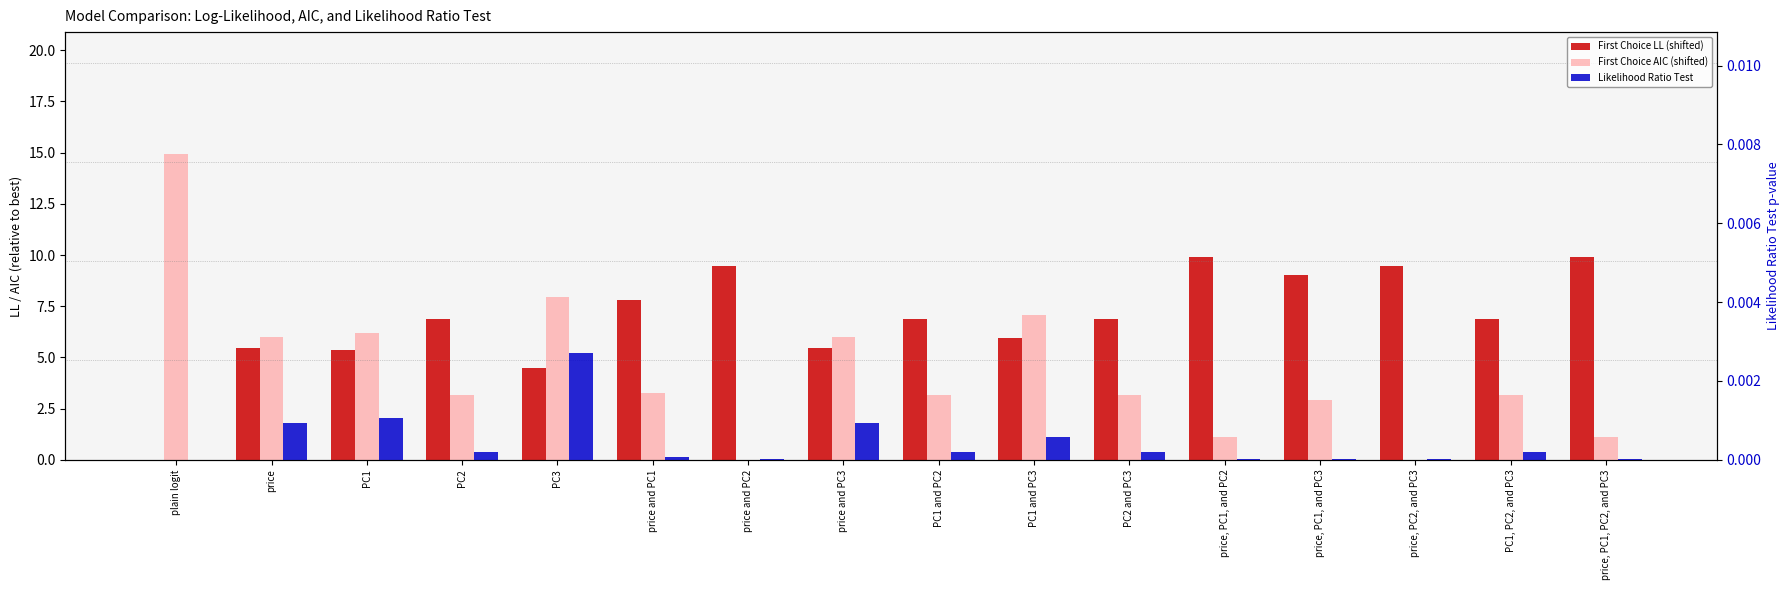

The value of First Choice AIC (shifted) at price and PC2 is 7.1. True or false?

False